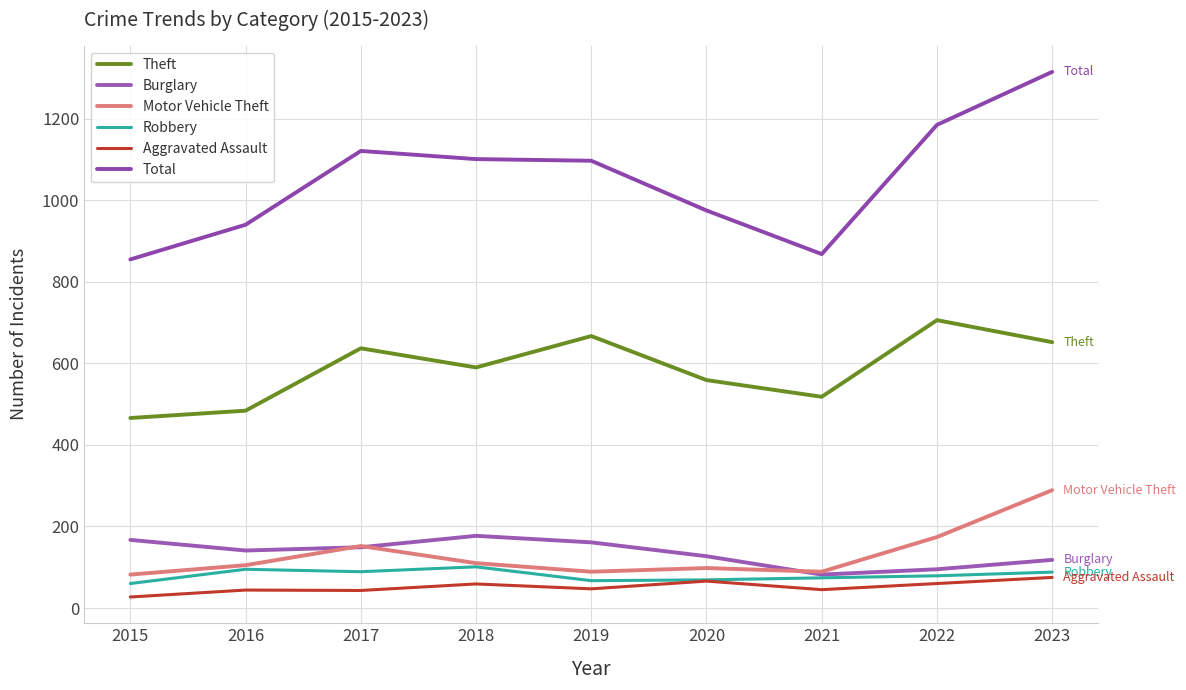

How many values in the Robbery series are below 79?

4